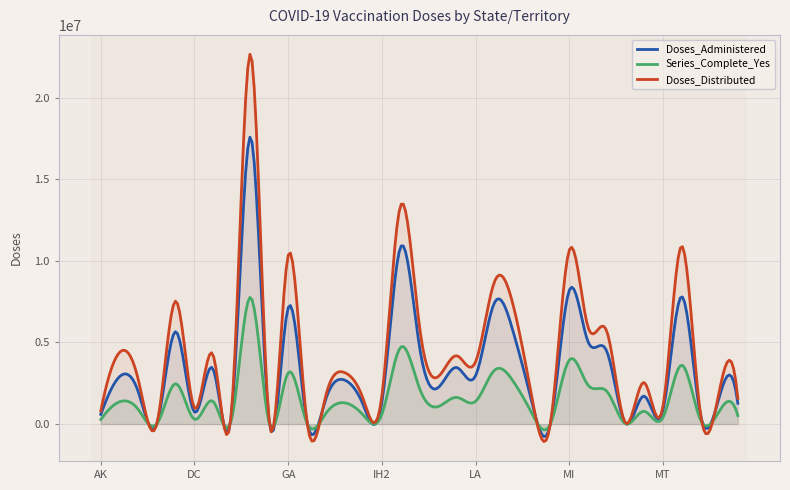

At which label does Series_Complete_Yes first exceed 890328?

AL